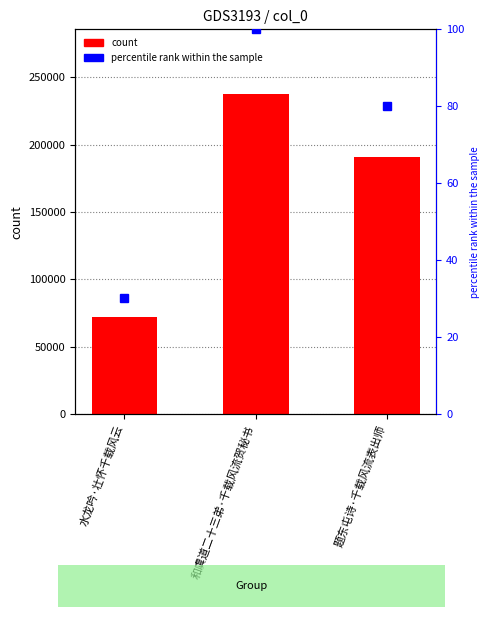

Rank the categories by value from highest to lowest.

和虞道二十三弟·千载风流贺秘书, 题东屯诗·千载风流表出师, 水龙吟·壮怀千载风云